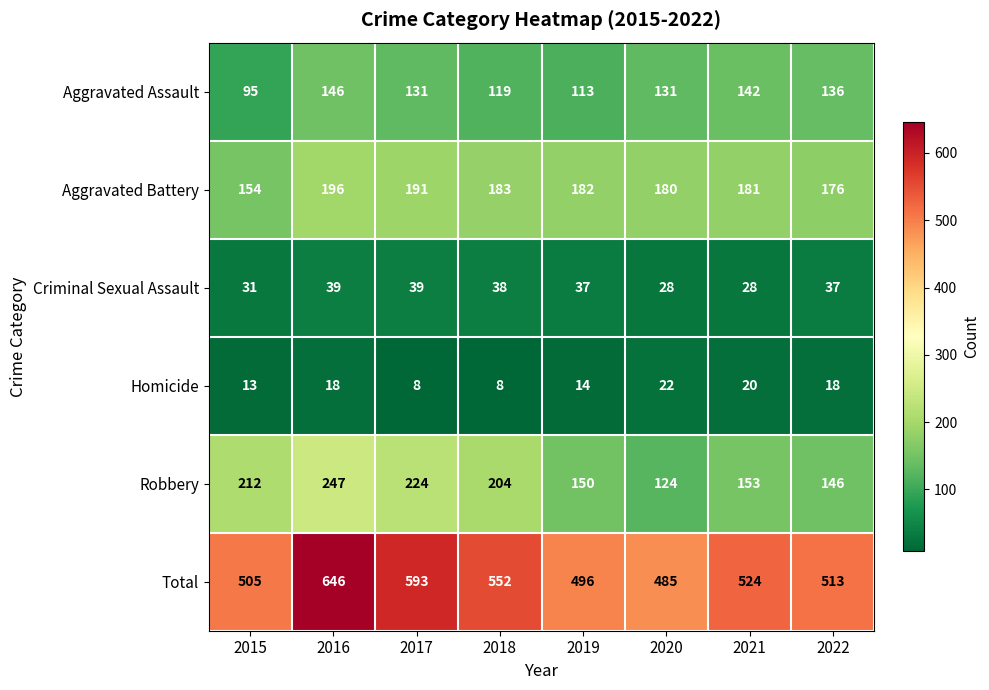

At which label is Criminal Sexual Assault closest to 33?

2015